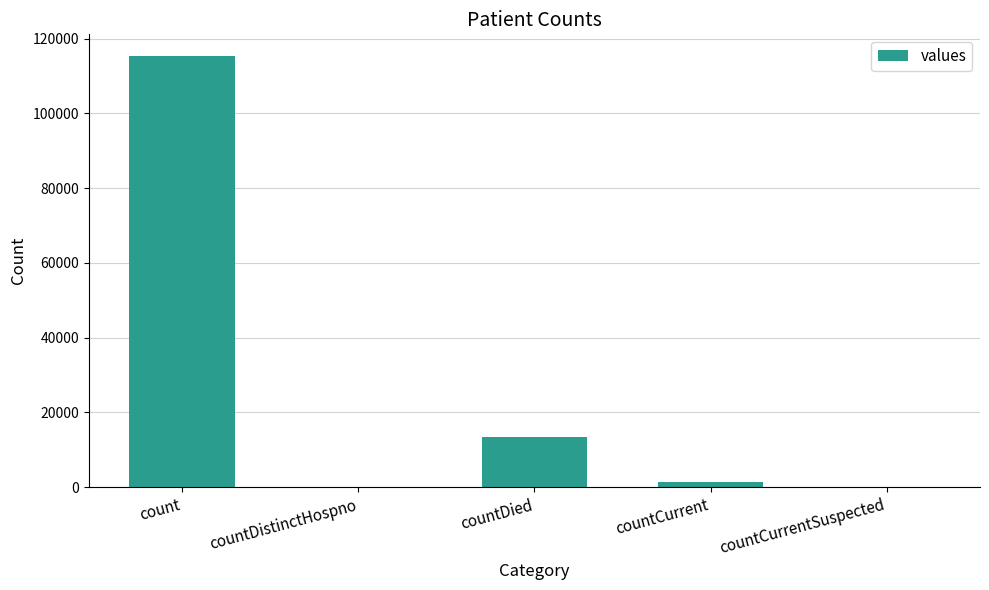

What is the sum of all values?

130105